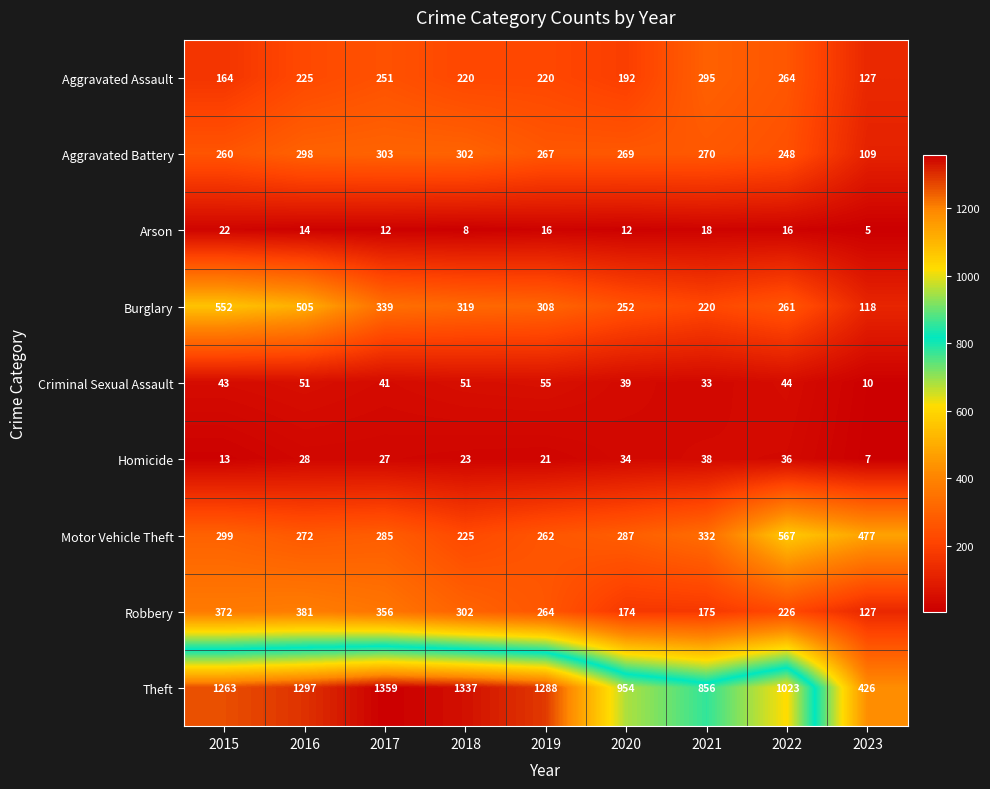

Count the number of data series in this chart.

9